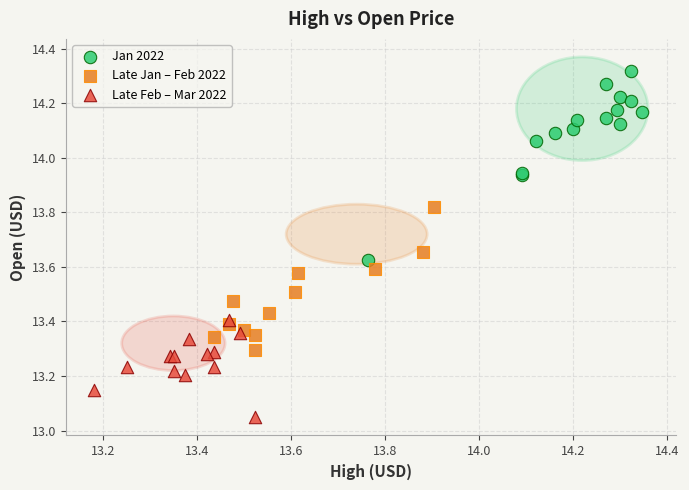

Which series has the widest spread of Y values?

Jan 2022